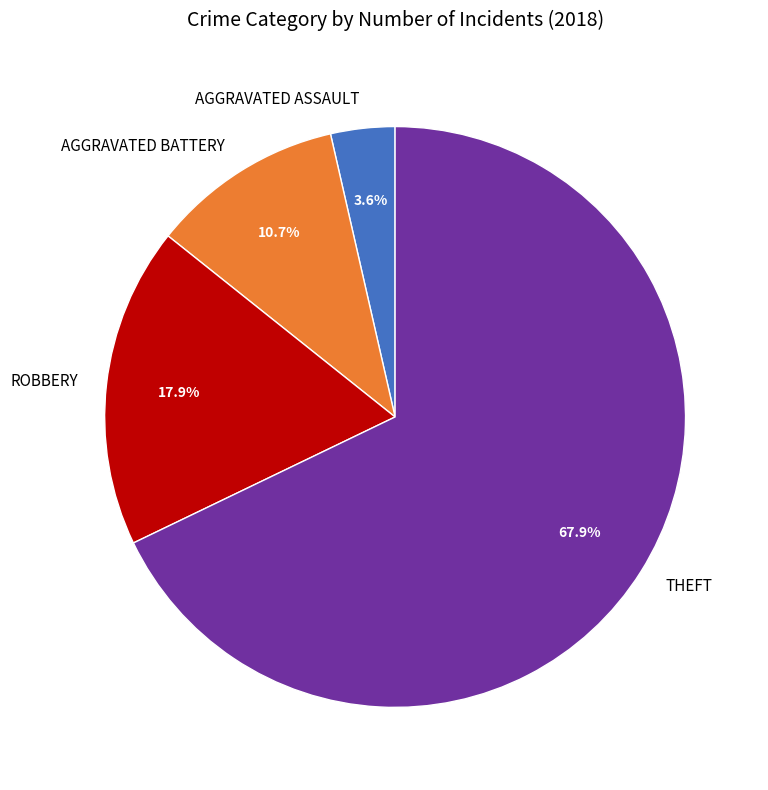

Count the number of slices in the pie.

4